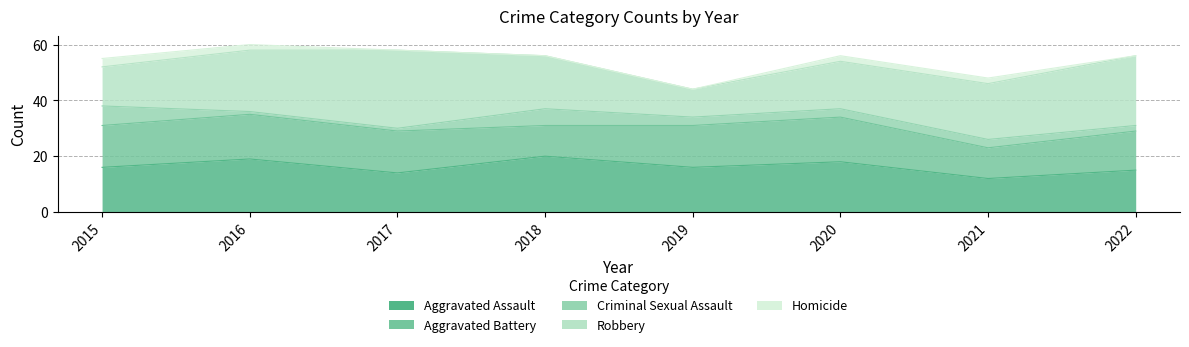

Rank the series at 2015 from highest to lowest value.

Aggravated Assault, Aggravated Battery, Robbery, Criminal Sexual Assault, Homicide